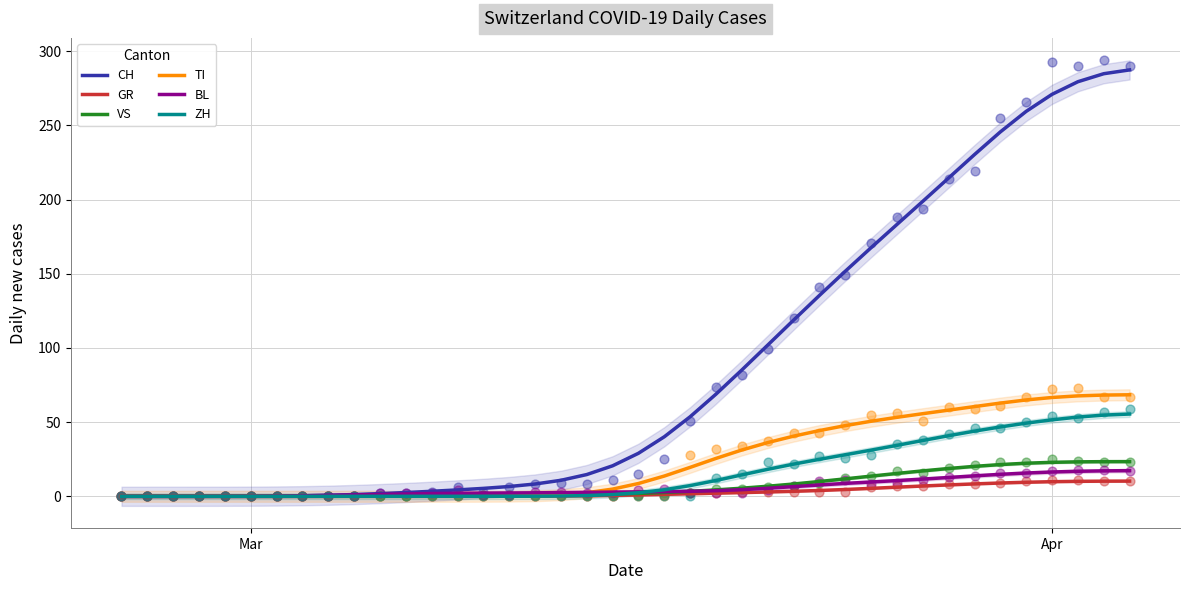

True or false: CH has a value of 373.6 at Apr.

False